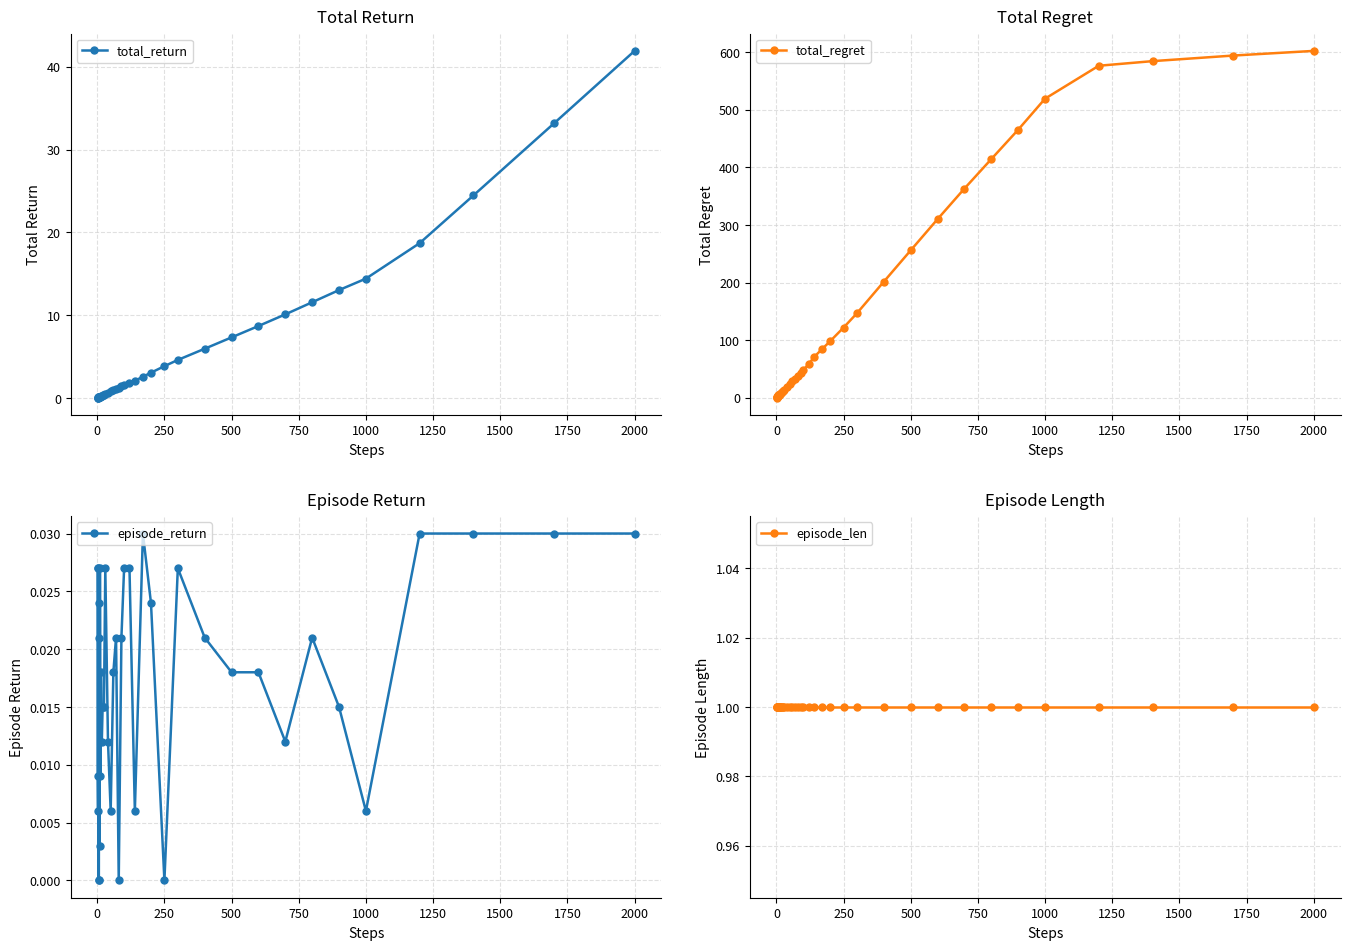

Which category has the highest value in the total_return series?

2000